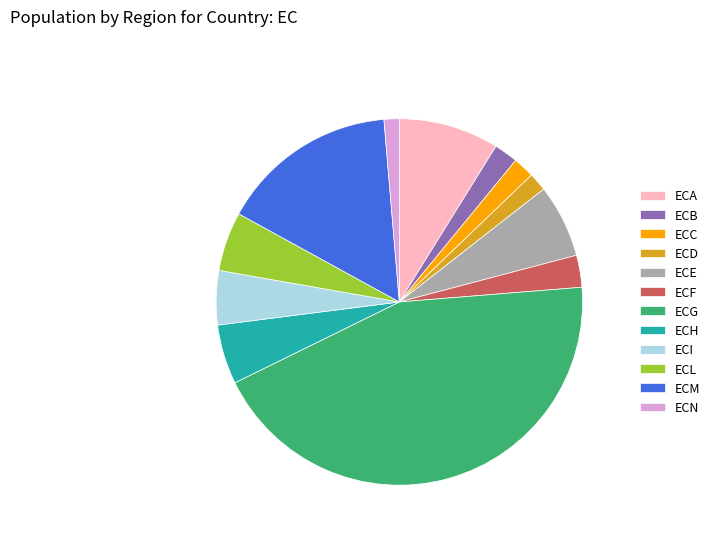

Is it true that ECI is 5% of the pie?

True